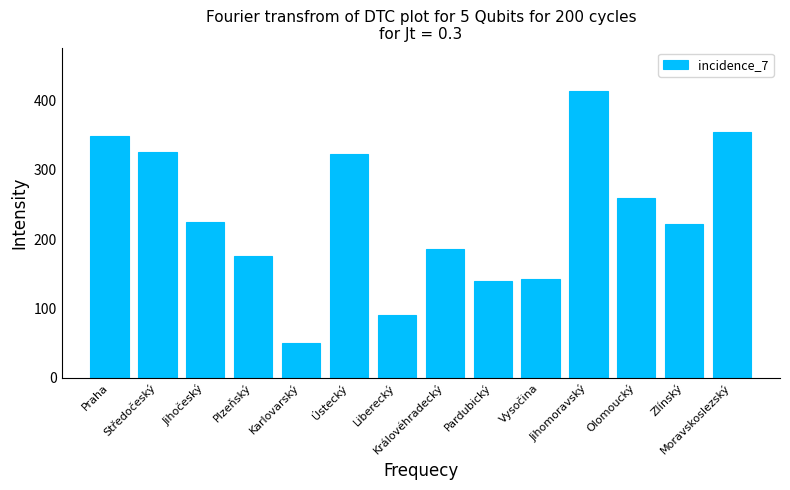

The value at Plzeňský is 104. True or false?

False